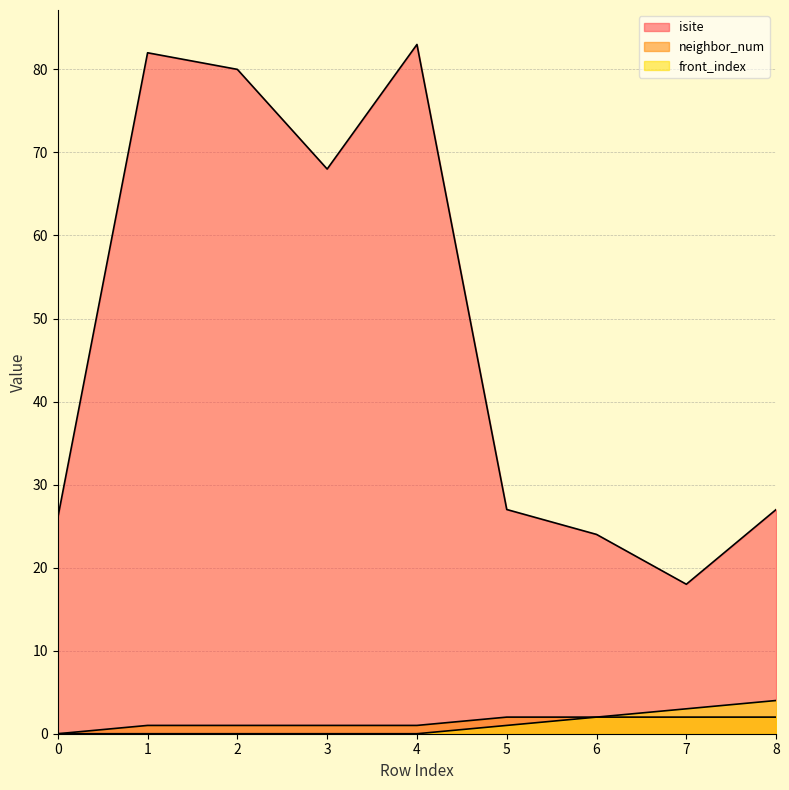

What is the difference between the maximum and second lowest values in the front_index series?

4